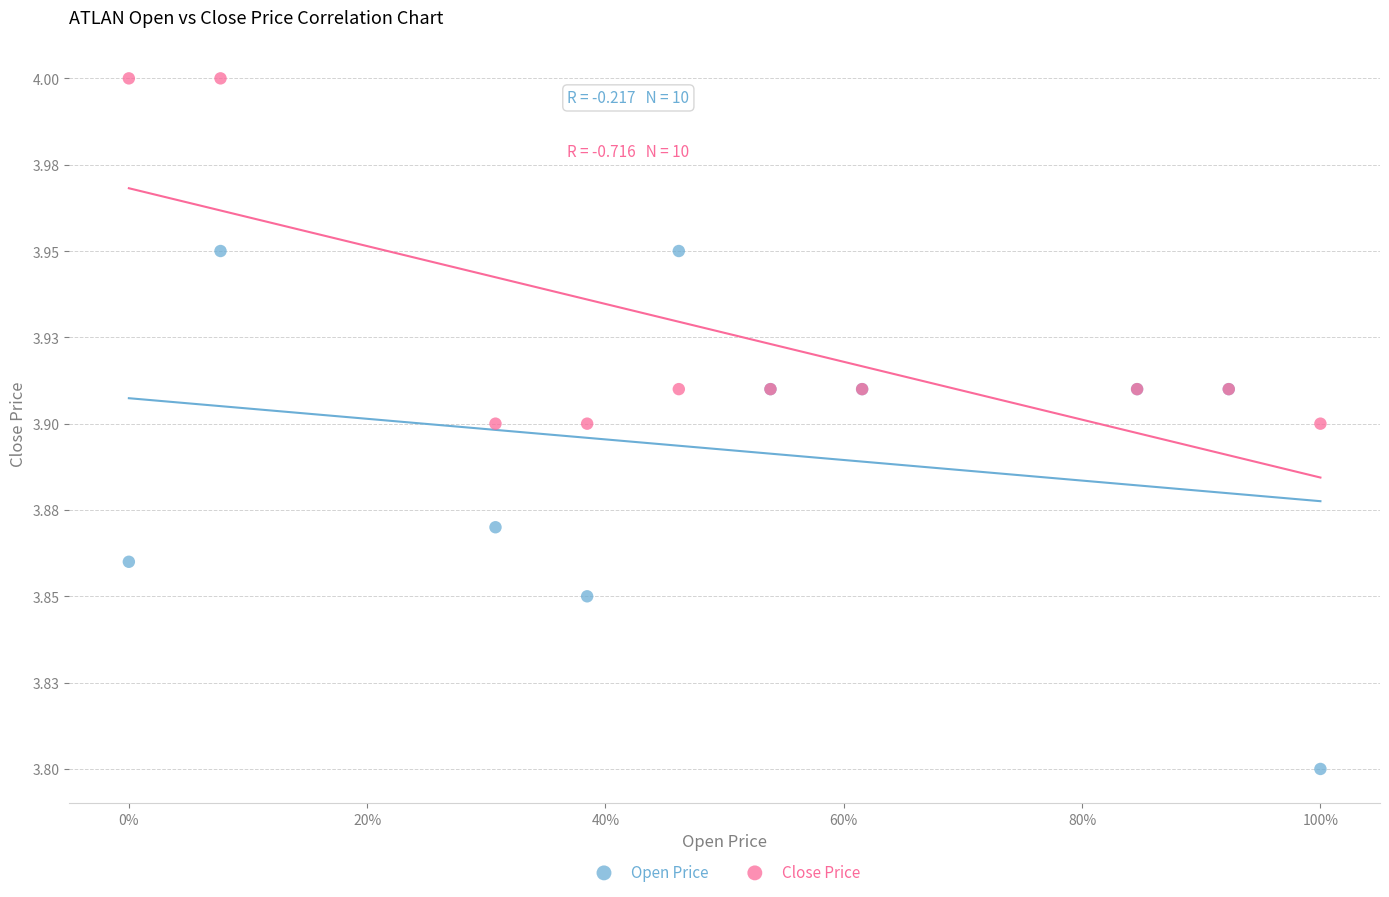

What are all the series names shown in the legend?

Open Price, Close Price